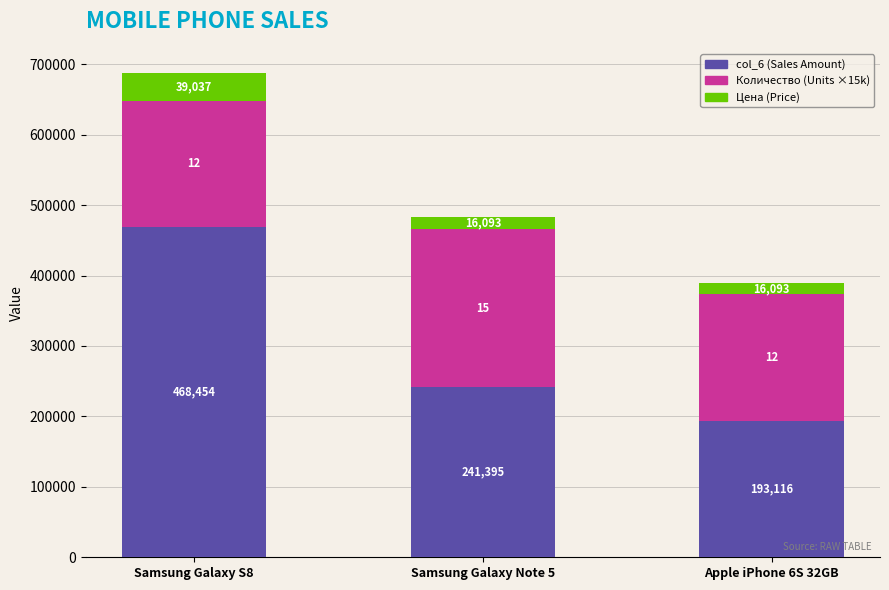

What is the total value across all series at Apple iPhone 6S 32GB?

389209.0